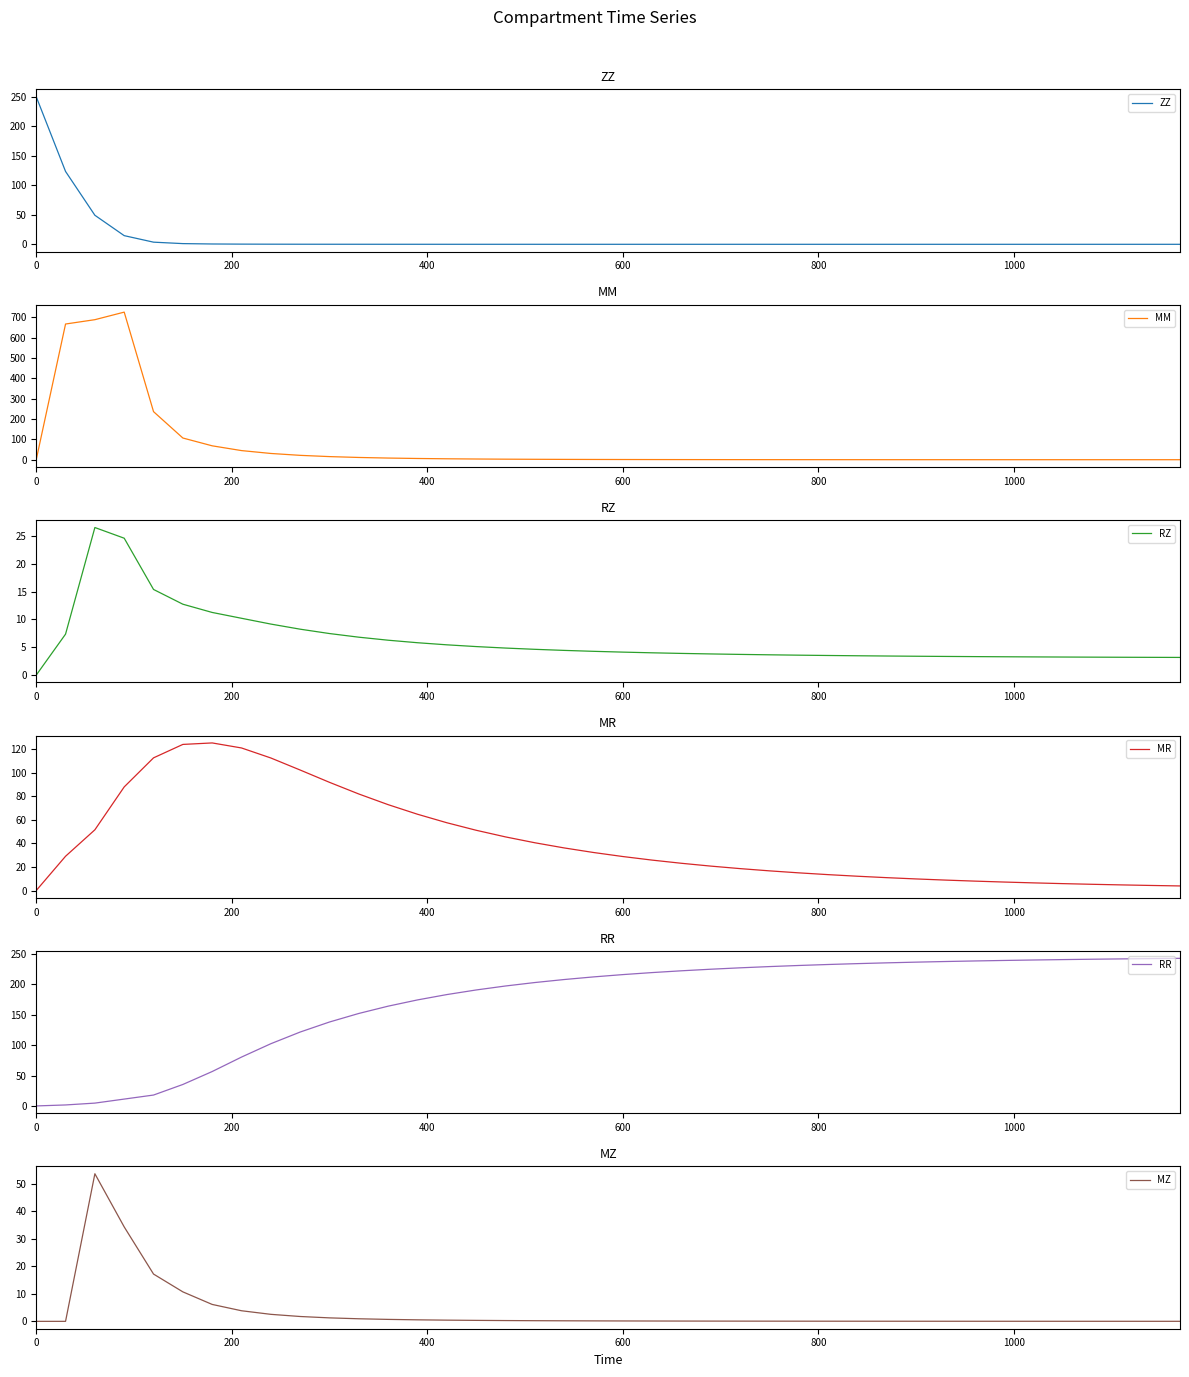

What are all the series names shown in the legend?

ZZ, MM, RZ, MR, RR, MZ